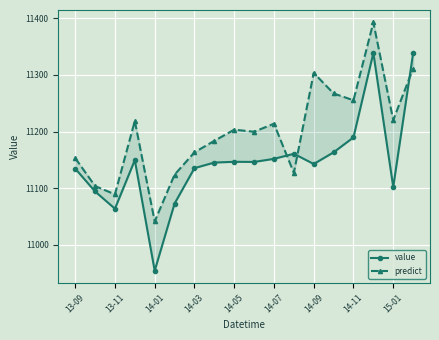

True or false: value and predict intersect in this chart.

True